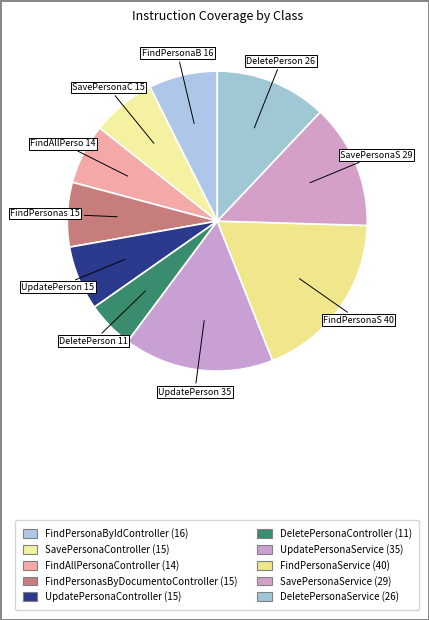

Is it true that UpdatePersonaService is 7% of the pie?

False